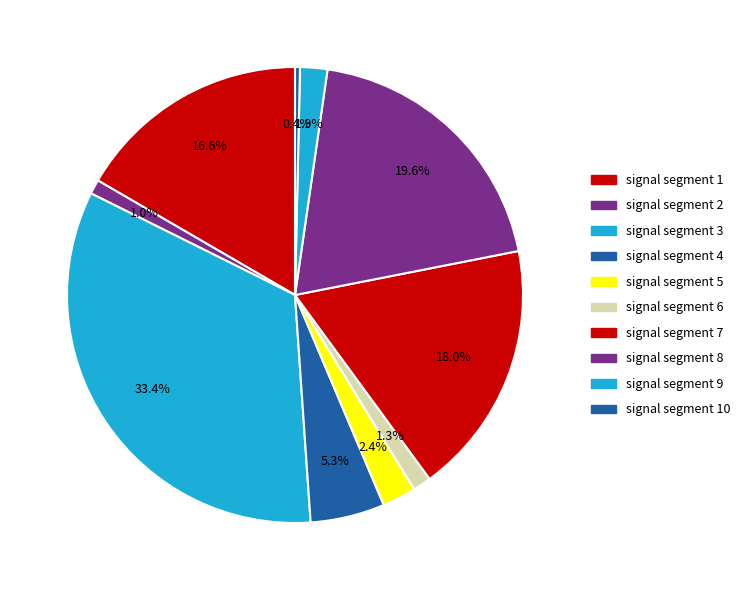

Which has a higher value, signal segment 7 or signal segment 6?

signal segment 7